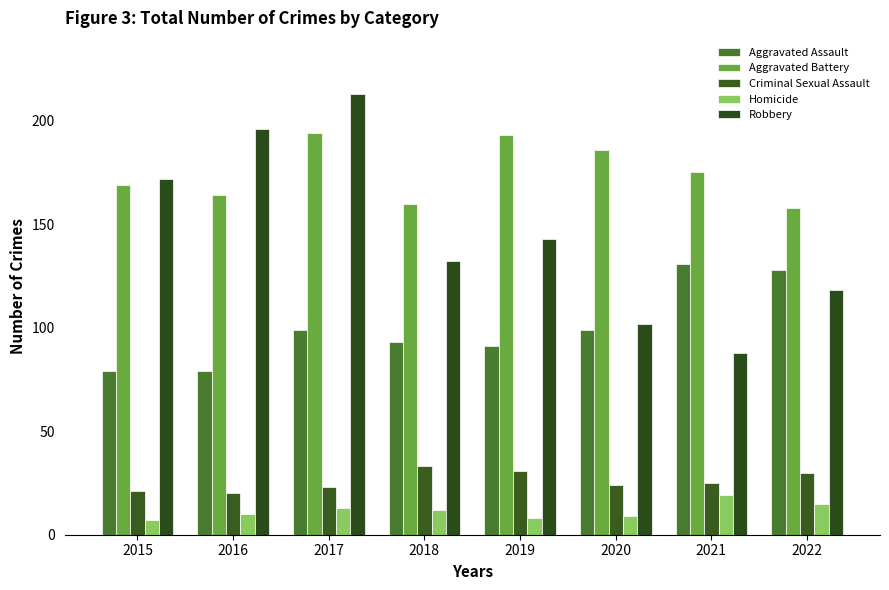

How many distinct data groups are displayed?

5